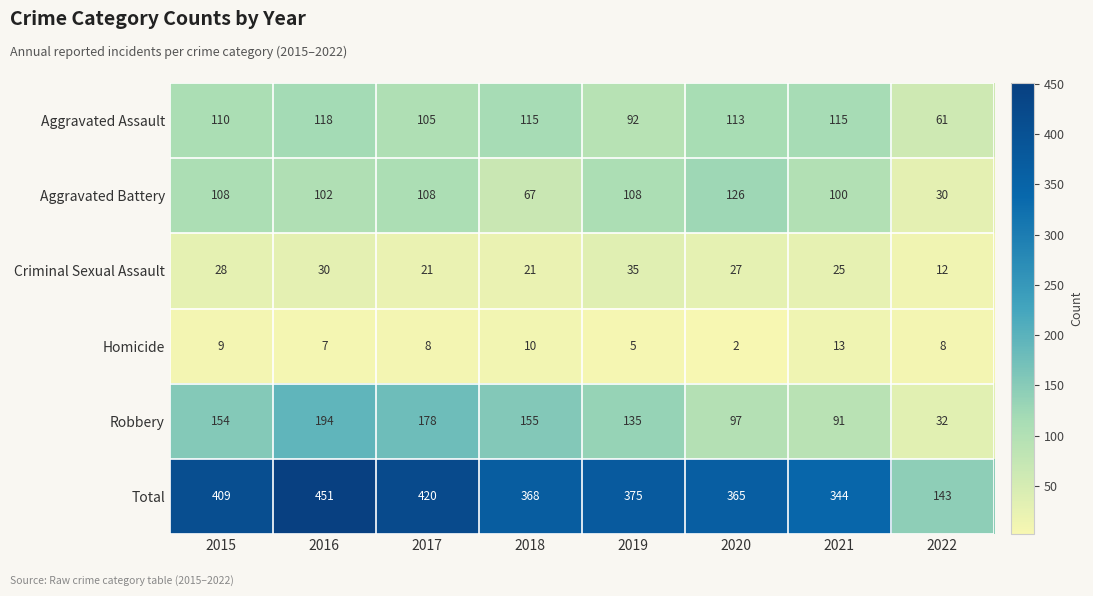

Where is Total nearest to the value 297?

2021